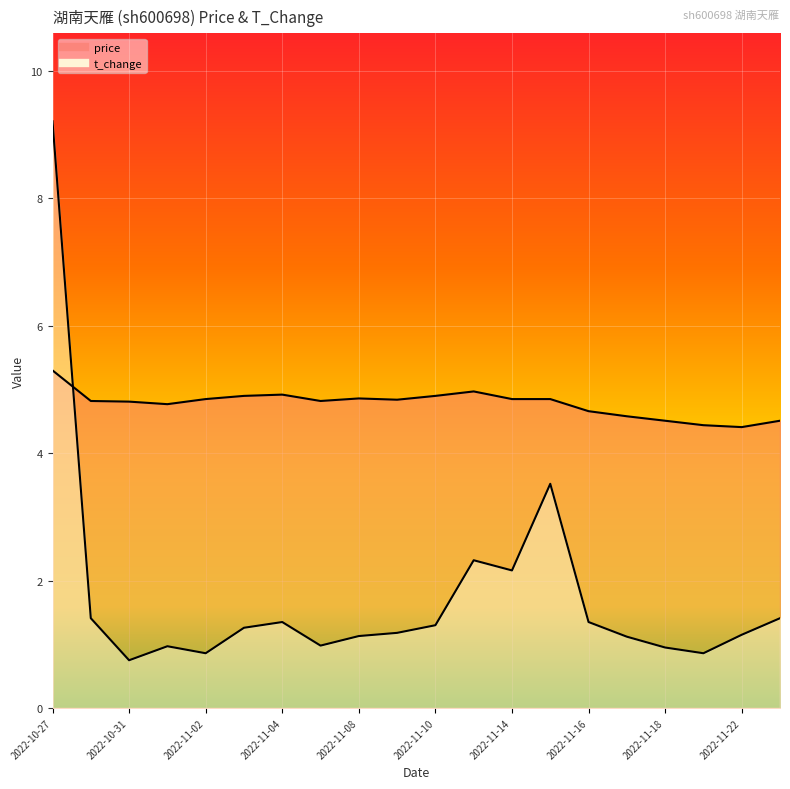

At which category does t_change reach its first local valley?

2022-10-31